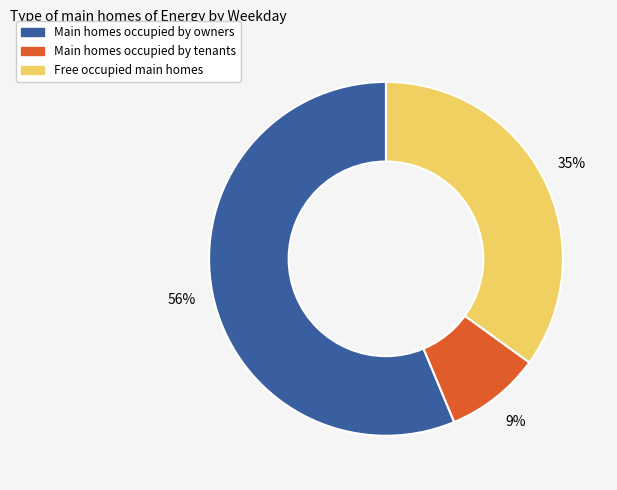

Does any single category account for the majority?

Yes